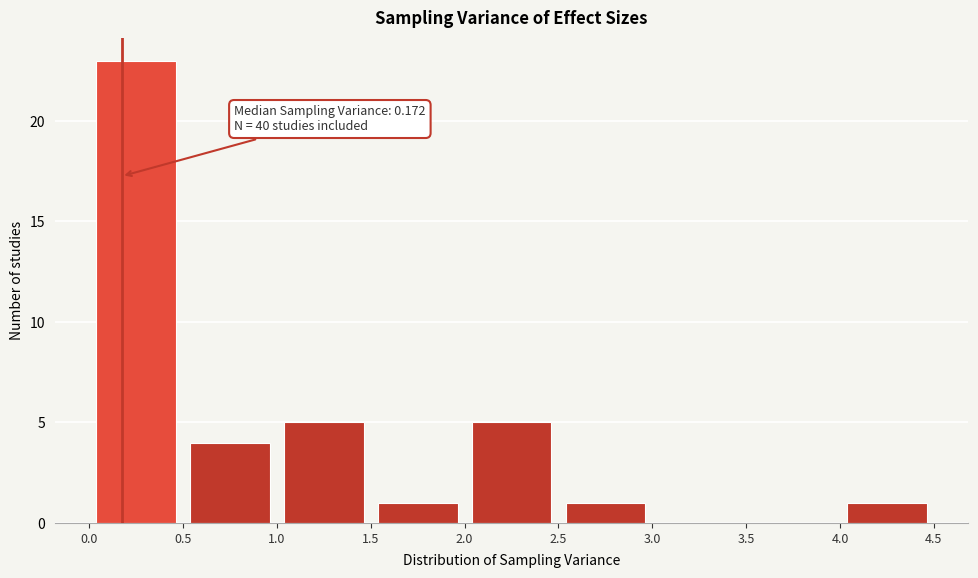

Over which range of the x-axis is the bar tallest?

0.0 to 0.5